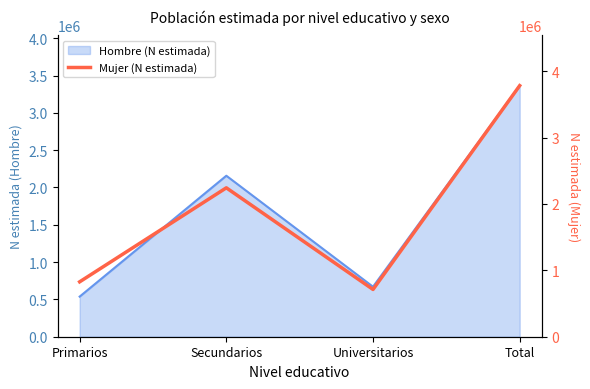

How many lines are shown in the chart?

1